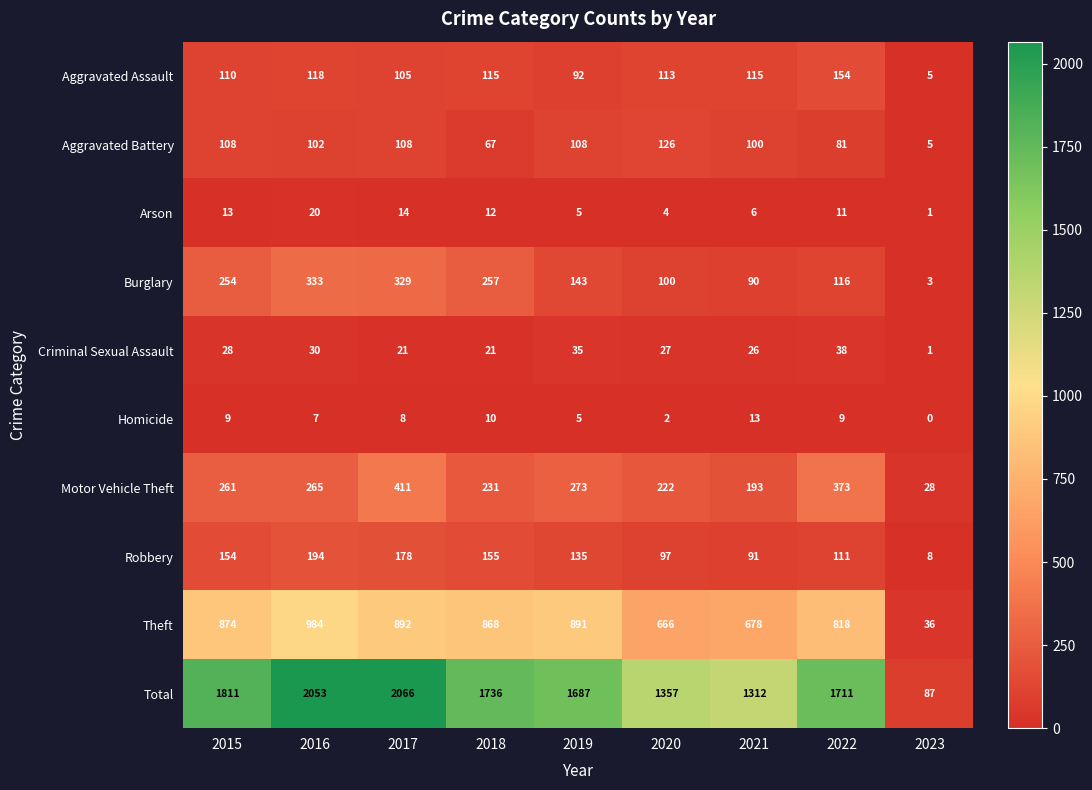

What is the difference between the second highest and minimum values in the Robbery series?

170